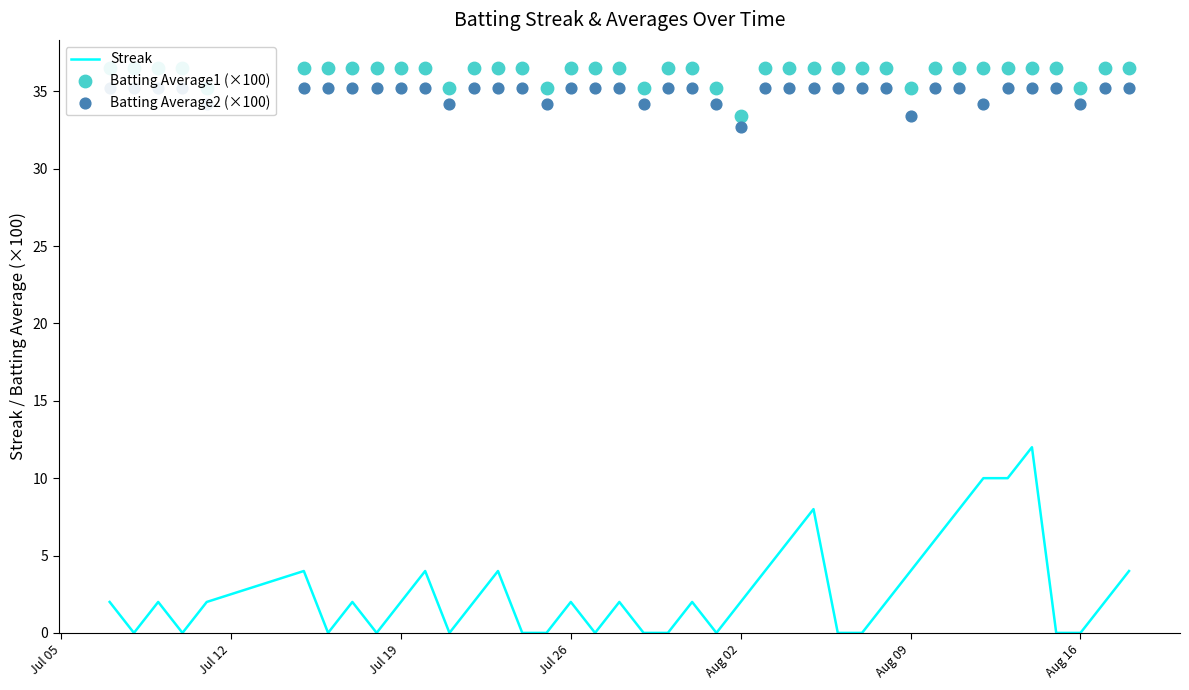

Which series reaches the minimum Y coordinate?

Streak